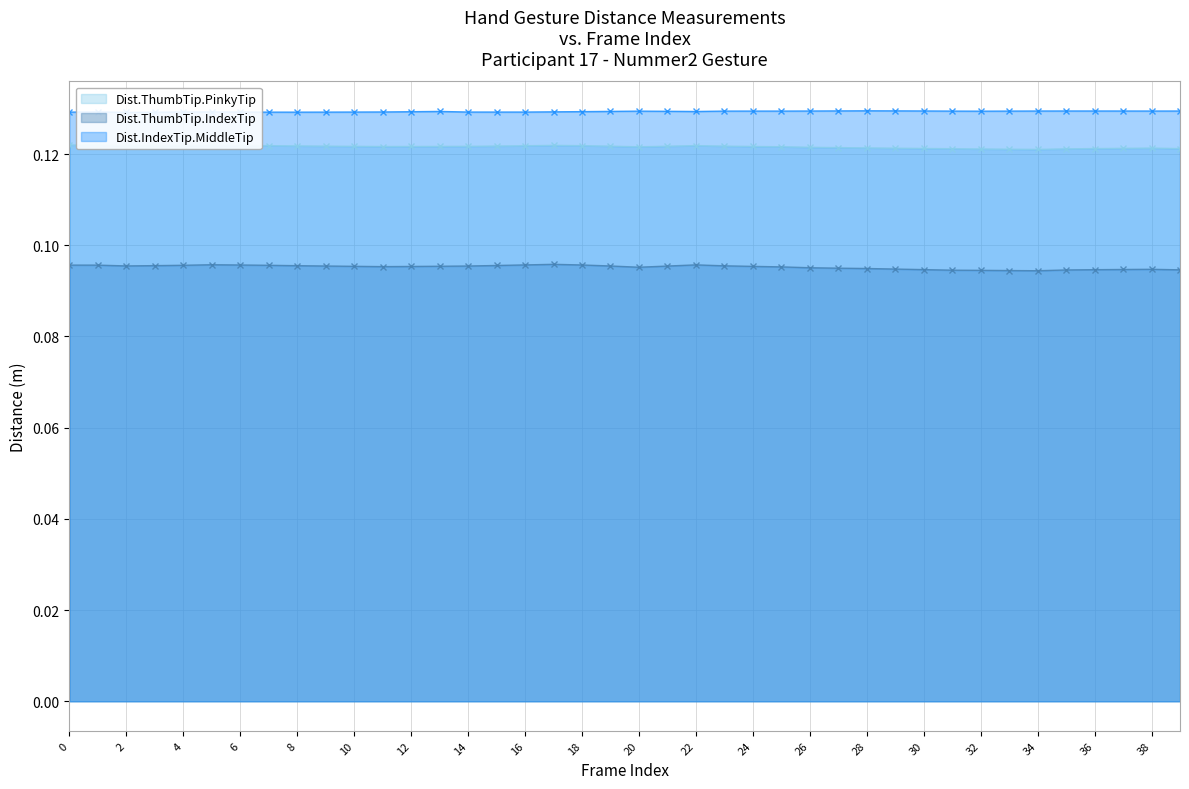

What is the sum of all Dist.ThumbTip.PinkyTip values?

4.9